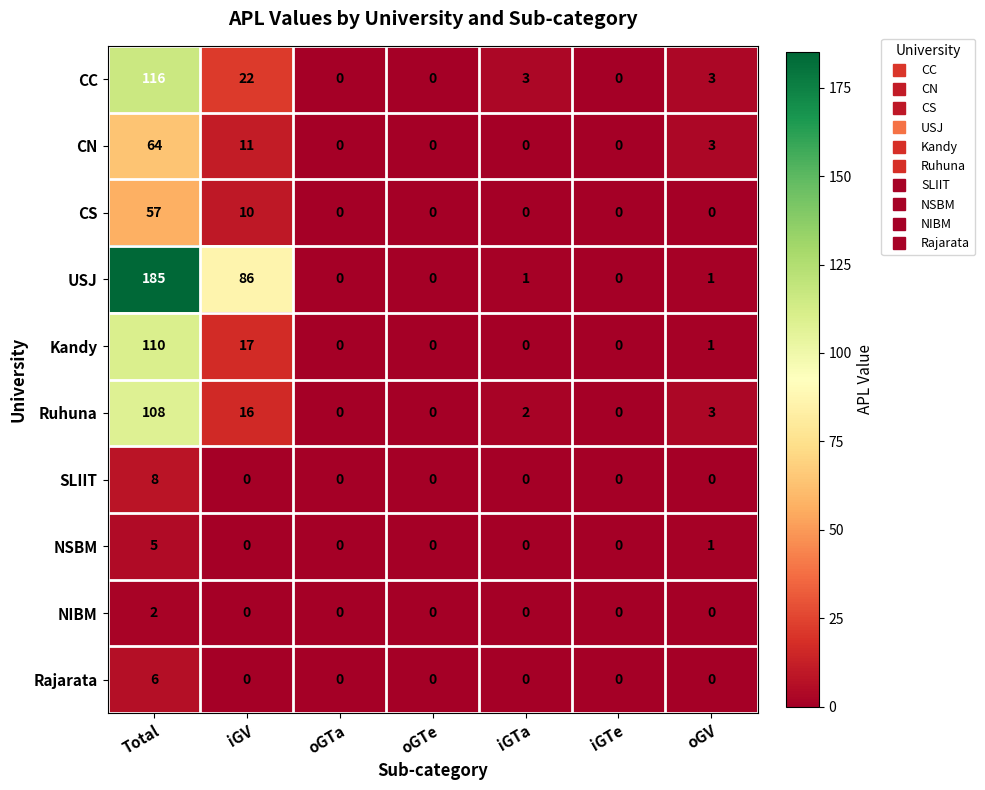

Which series has the largest range (max minus min)?

USJ